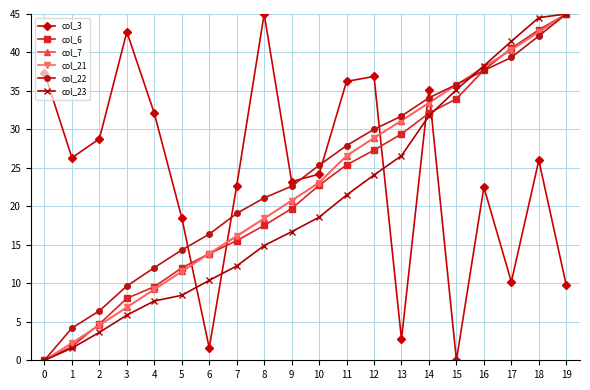

What is the total value across all series at 0?

37.4